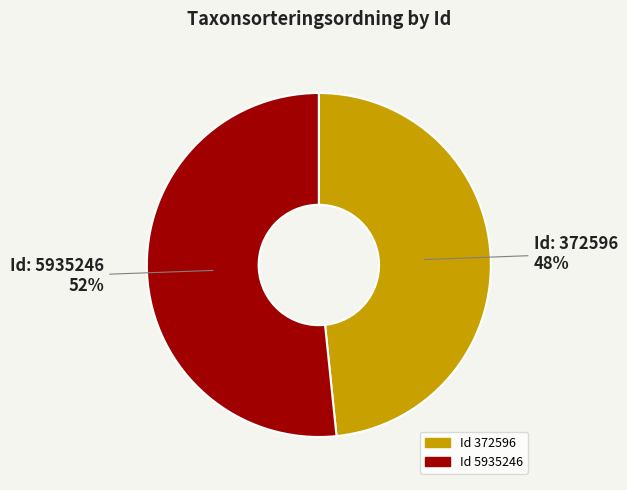

To the nearest percent, what is the average slice percentage?

50%